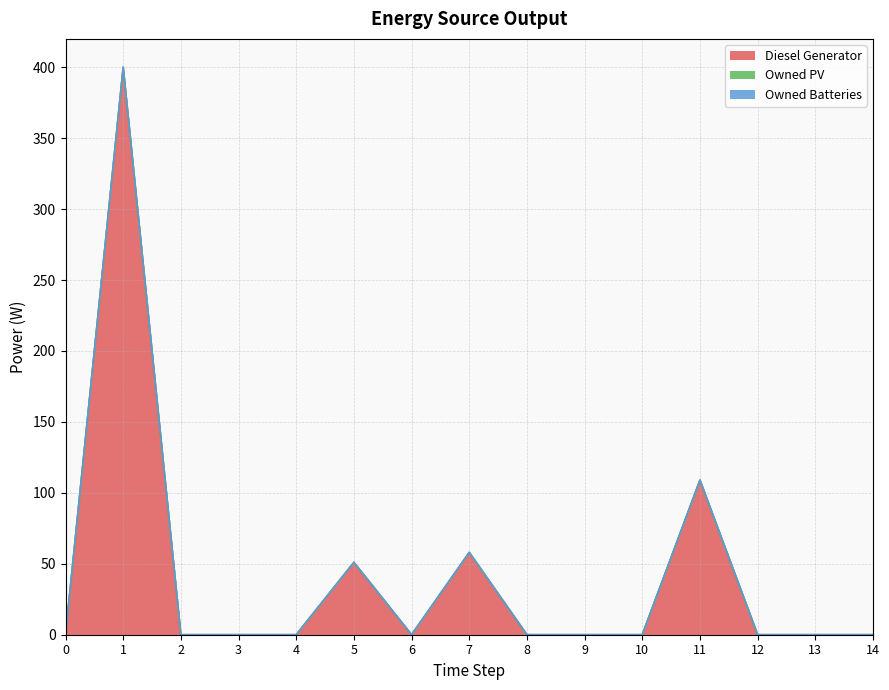

Which has a higher value, 11 or 6?

11